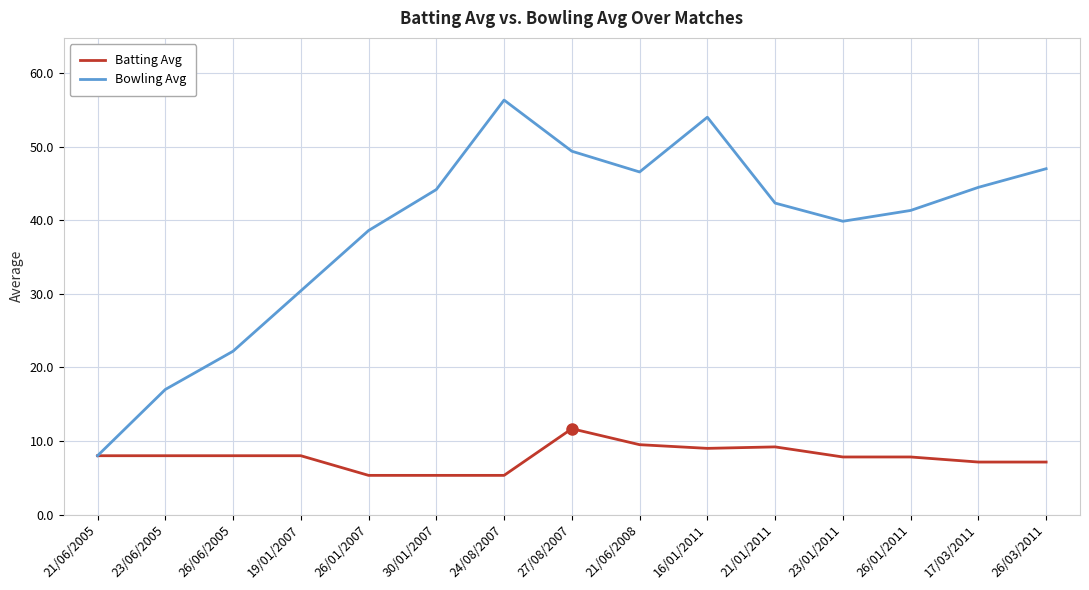

The value of Batting Avg at 24/08/2007 is 1.3. True or false?

False